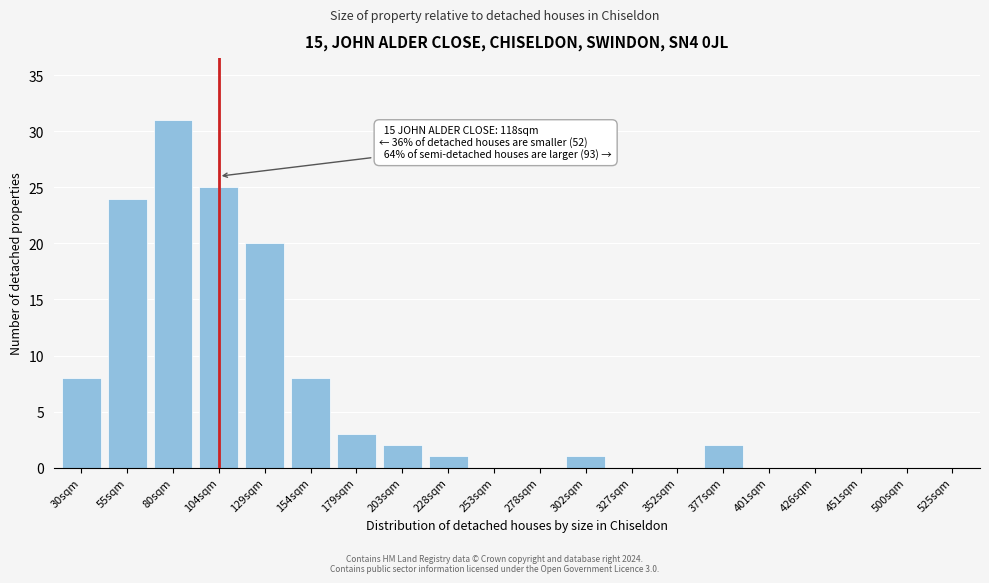

Reading right to left, list all the values displayed in this chart.

525sqm=0	500sqm=0	451sqm=0	426sqm=0	401sqm=0	377sqm=2	352sqm=0	327sqm=0	302sqm=1	278sqm=0	253sqm=0	228sqm=1	203sqm=2	179sqm=3	154sqm=8	129sqm=20	104sqm=25	80sqm=31	55sqm=24	30sqm=8